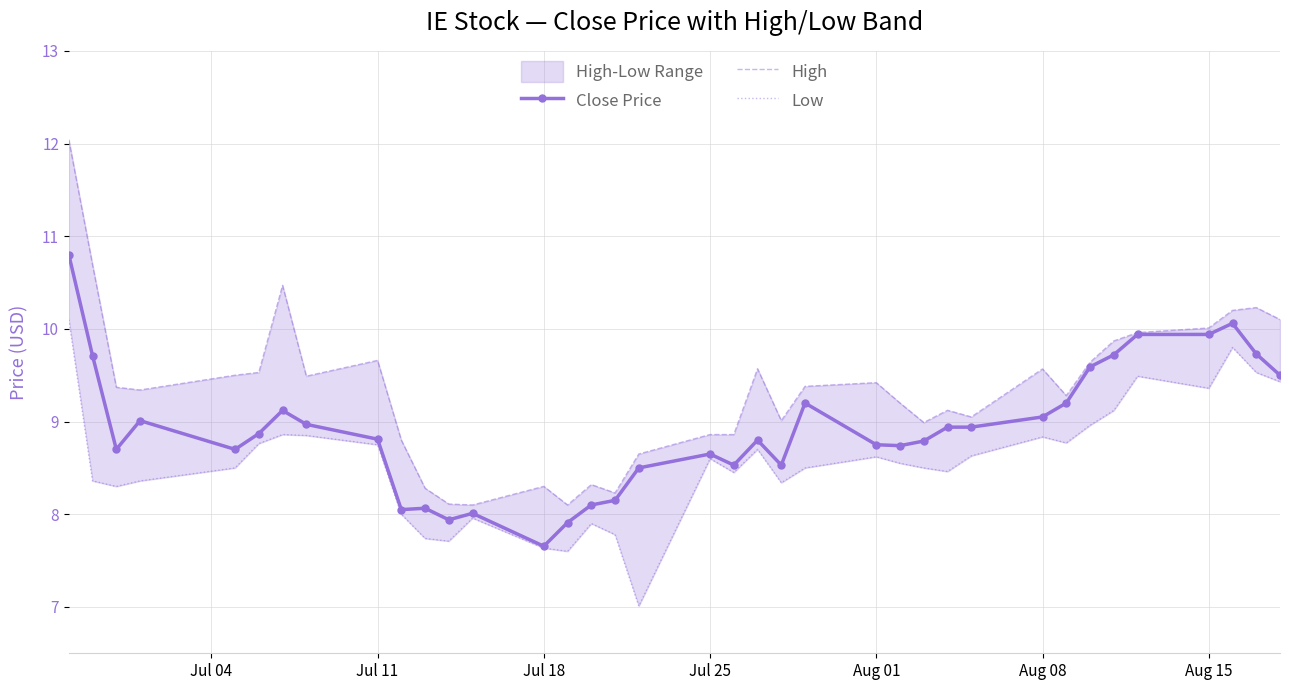

True or false: Close Price has more than 0 interior local peaks.

True